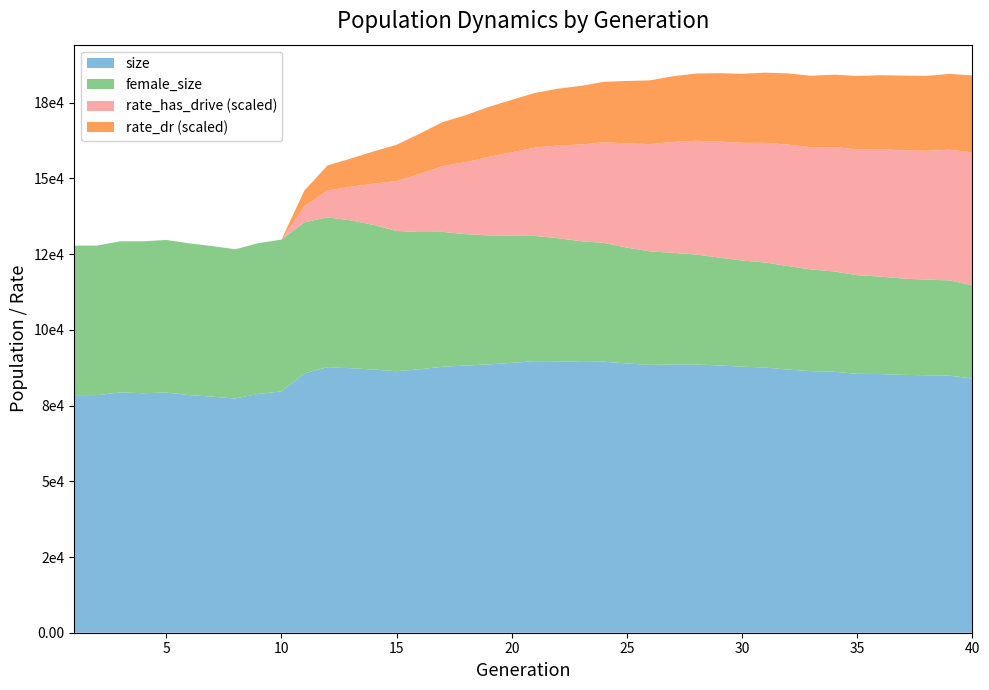

Reading left to right, list all the values displayed in this chart.

size: 78452.0	78473.0	79332.0	79085.0	79293.0	78456.0	77948.0	77342.0	78861.0	79657.0	85638.0	87685.0	87357.0	86889.0	86358.0	86990.0	87824.0	88220.0	88603.0	89113.0	89666.0	89652.0	89409.0	89496.0	88910.0	88430.0	88541.0	88569.0	88254.0	87843.0	87548.0	86892.0	86377.0	86173.0	85489.0	85418.0	85155.0	85008.0	84888.0	83948.0
female_size: 49382.0	49373.0	49915.0	50164.0	50402.0	50114.0	49721.0	49284.0	49774.0	50147.0	49892.0	49460.0	48829.0	47788.0	46307.0	45318.0	44529.0	43384.0	42620.0	41969.0	41350.0	40647.0	39858.0	39244.0	38260.0	37503.0	36903.0	36315.0	35617.0	35071.0	34709.0	34171.0	33577.0	33137.0	32579.0	32192.0	31787.0	31580.0	31464.0	30813.0
rate_has_drive: 0.0	0.0	0.0	0.0	0.0	0.0	0.0	0.0	0.0	0.0	0.1	0.1	0.1	0.2	0.2	0.2	0.2	0.3	0.3	0.3	0.3	0.3	0.4	0.4	0.4	0.4	0.4	0.4	0.4	0.4	0.4	0.4	0.5	0.5	0.5	0.5	0.5	0.5	0.5	0.5
rate_dr: 0.0	0.0	0.0	0.0	0.0	0.0	0.0	0.0	0.0	0.0	0.1	0.1	0.1	0.1	0.1	0.1	0.2	0.2	0.2	0.2	0.2	0.2	0.2	0.2	0.2	0.2	0.2	0.2	0.3	0.3	0.3	0.3	0.3	0.3	0.3	0.3	0.3	0.3	0.3	0.3